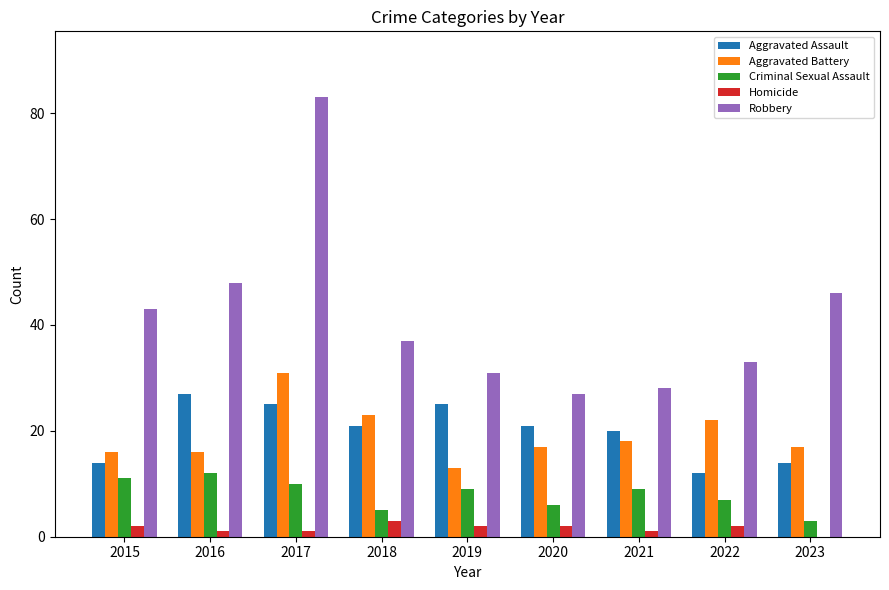

The value of Aggravated Battery at 2019 is 19. True or false?

False